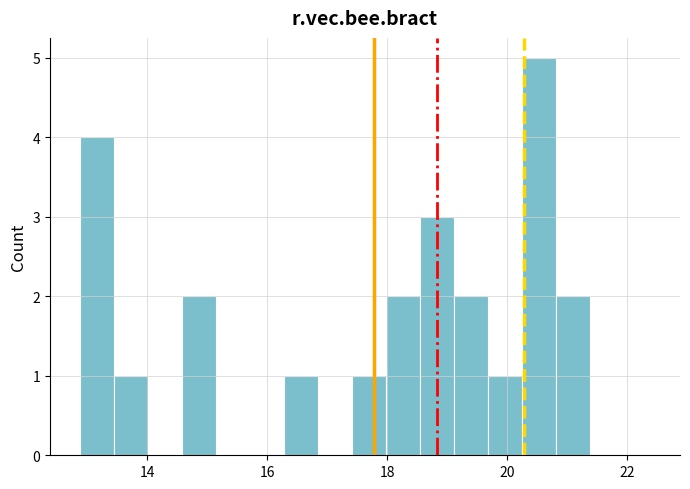

Around what value on the x-axis is the tallest bar? Give the approximate position of its centre, as read against the axis.

20.6